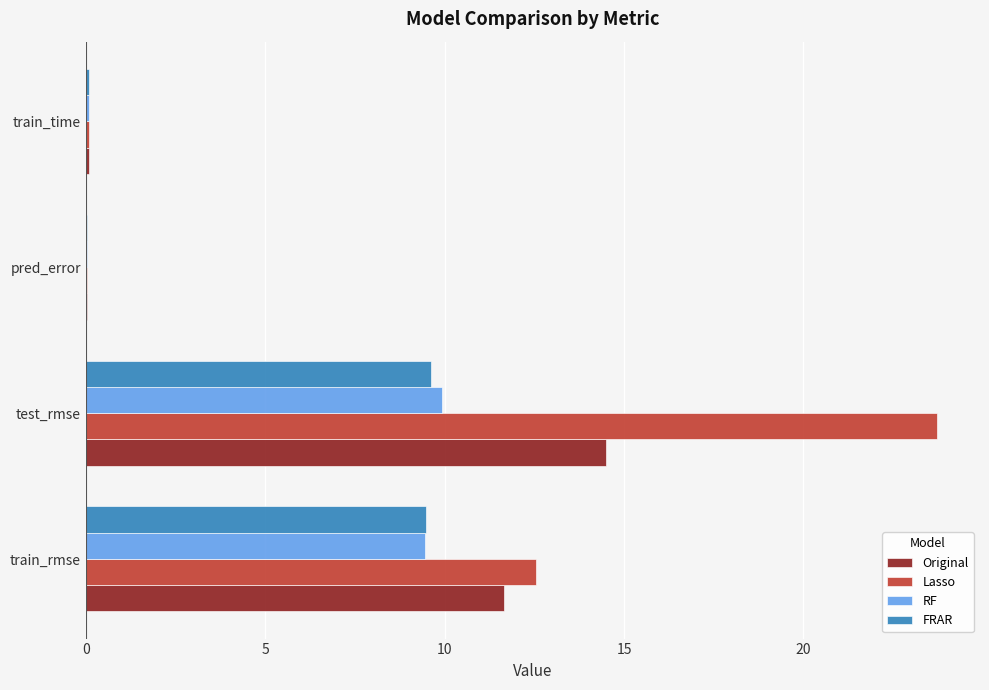

At which category is the sum across all series the highest?

test_rmse